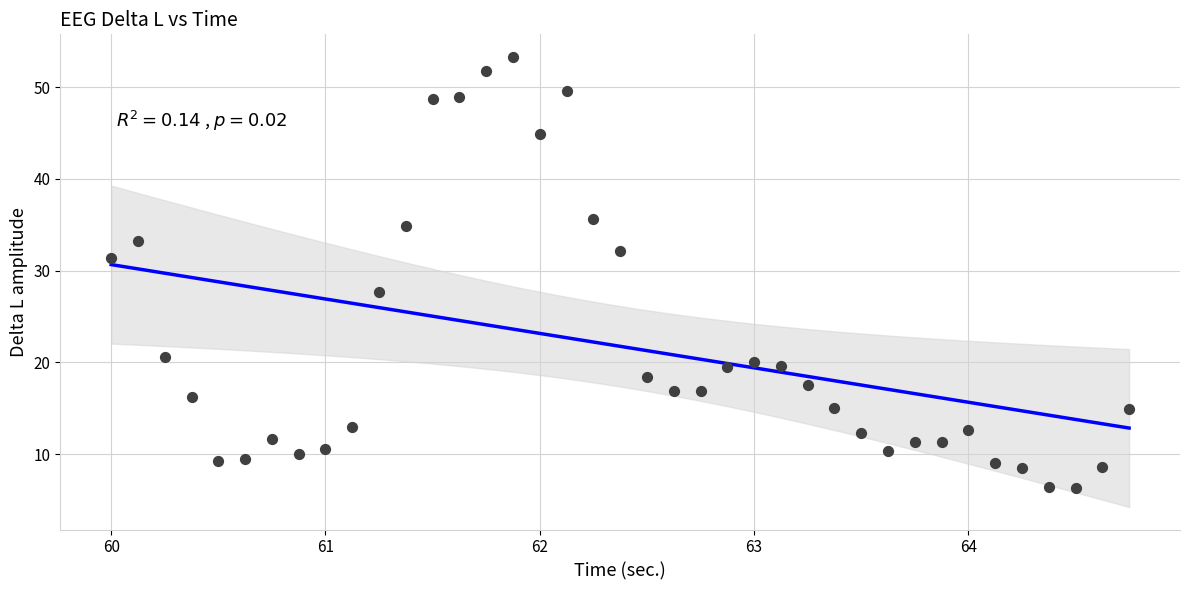

What Y value in the scatter plot is closest to 29?

27.7